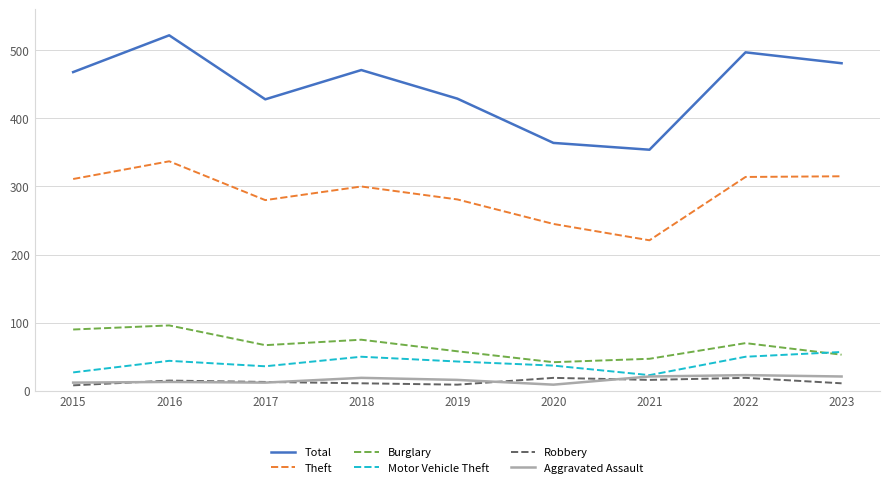

How many lines are shown in the chart?

6